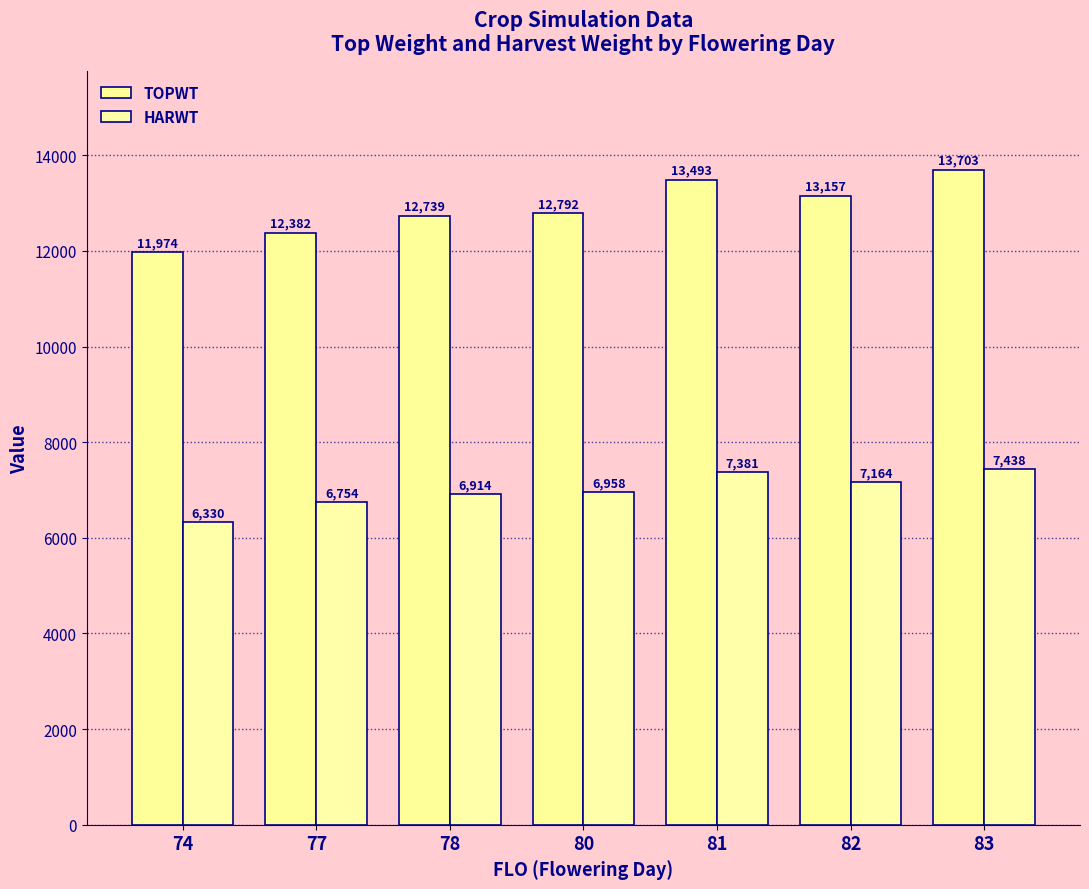

Which label corresponds to the smallest value in the chart?

74